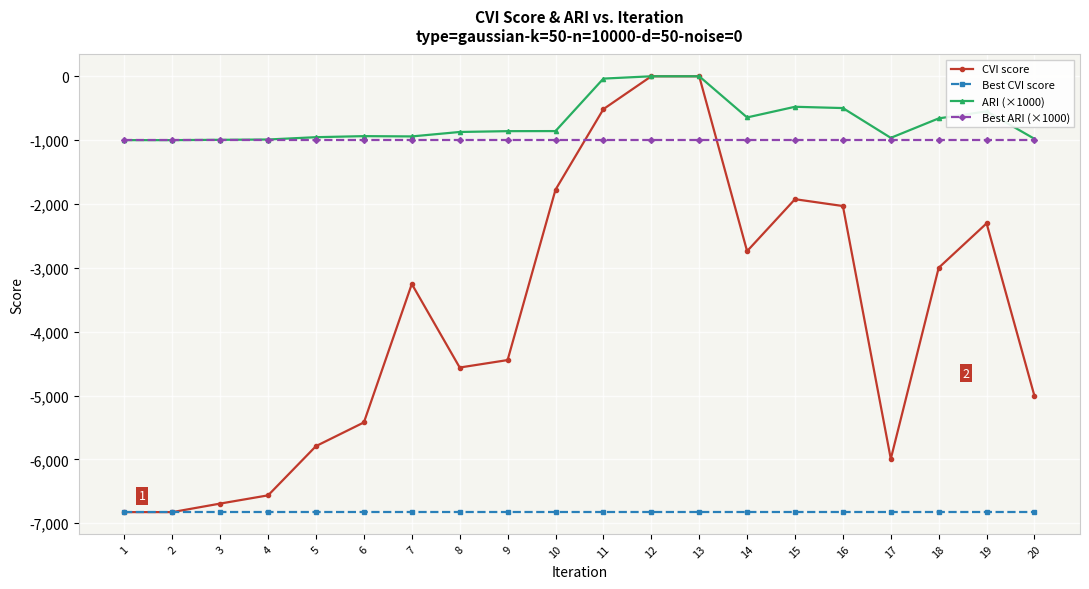

What is the average value of the ARI (×1000) series?

-710.9